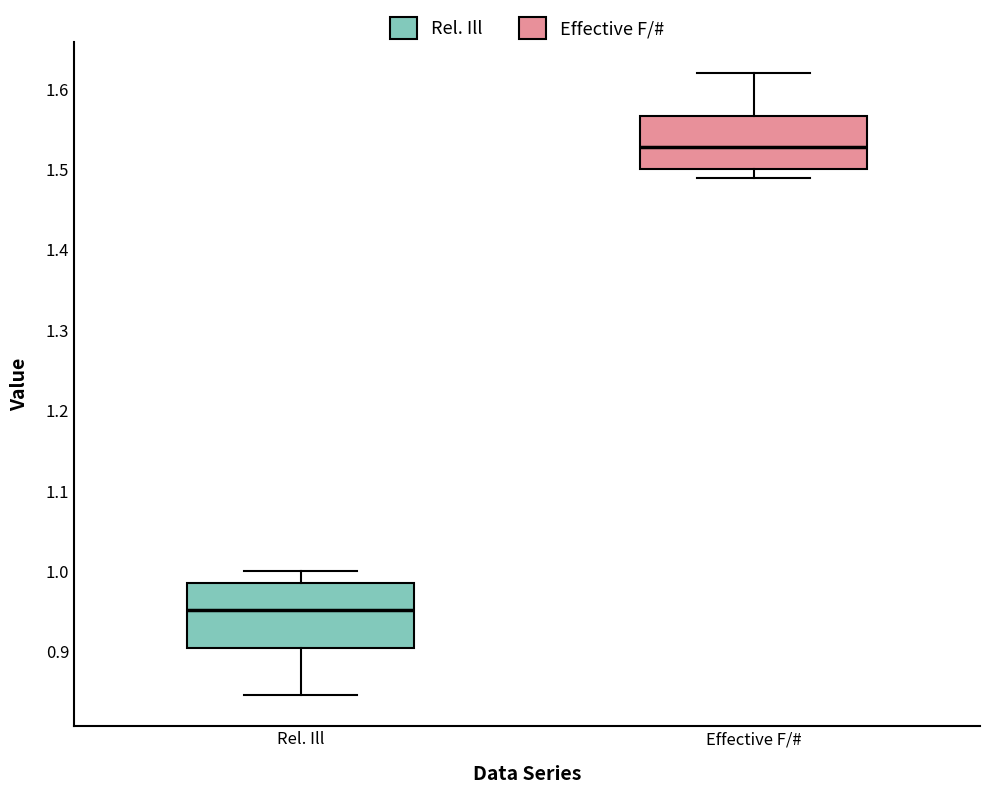

Reading left to right, transcribe this box plot: for each box, give where its median line is, the range the box spans, and where its two whiskers end, as read against the y-axis. The values are not printed on the chart, so give them approximately, as read against the axis.

Rel. Ill: median 0.95, box 0.90 to 0.99, whiskers 0.85 to 1.00
Effective F/#: median 1.53, box 1.50 to 1.57, whiskers 1.49 to 1.62